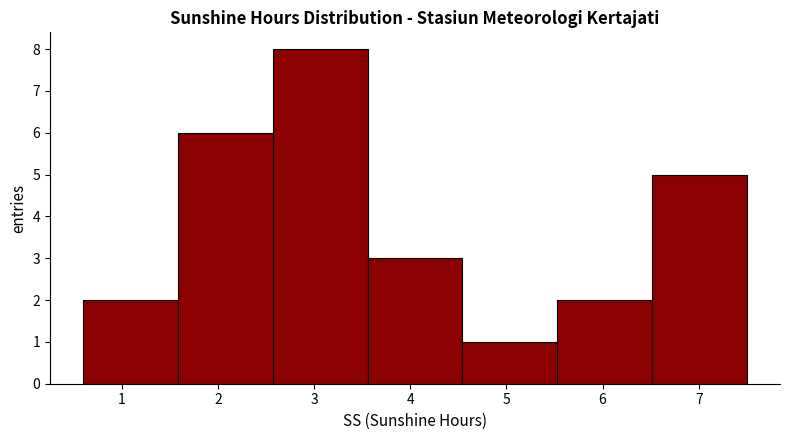

Reading left to right, transcribe this chart: for each bar, give the range it covers on the x-axis and its height. Neither the bar edges nor the heights are printed on the chart, so give them approximately, as read against the axes.

0.6 to 1.6: 2
1.6 to 2.6: 6
2.6 to 3.6: 8
3.6 to 4.5: 3
4.5 to 5.5: 1
5.5 to 6.5: 2
6.5 to 7.5: 5